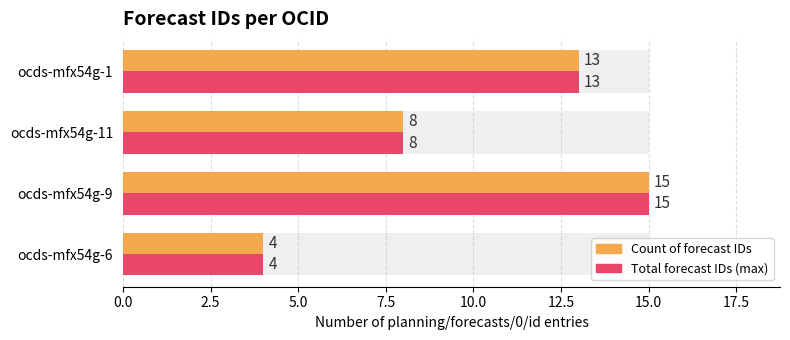

What is the highest value of the Total forecast IDs (max) series?

15